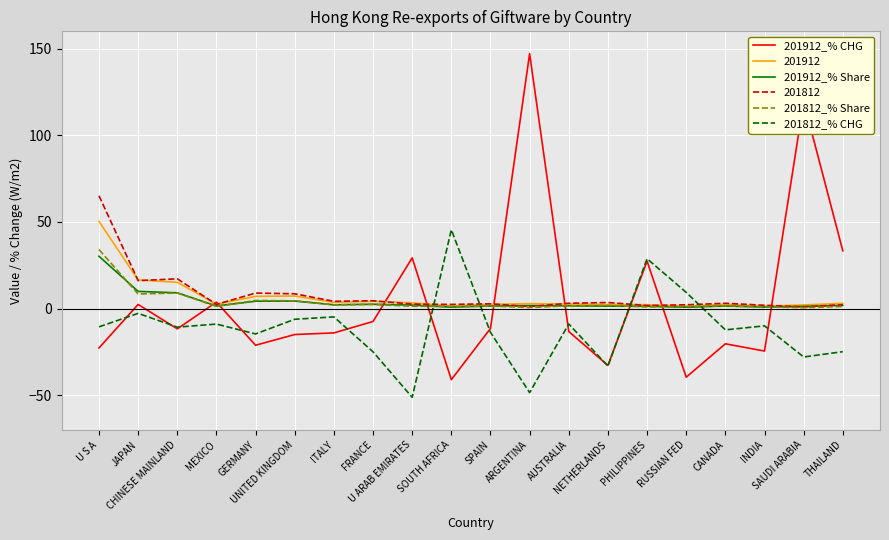

What is the smallest value displayed?

-51.2